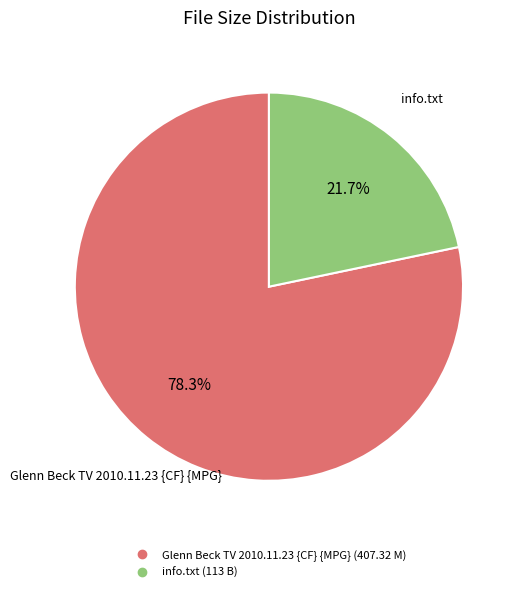

Approximately how many times larger is the value at info.txt compared to Glenn Beck TV 2010.11.23 {CF} {MPG}?

0.3